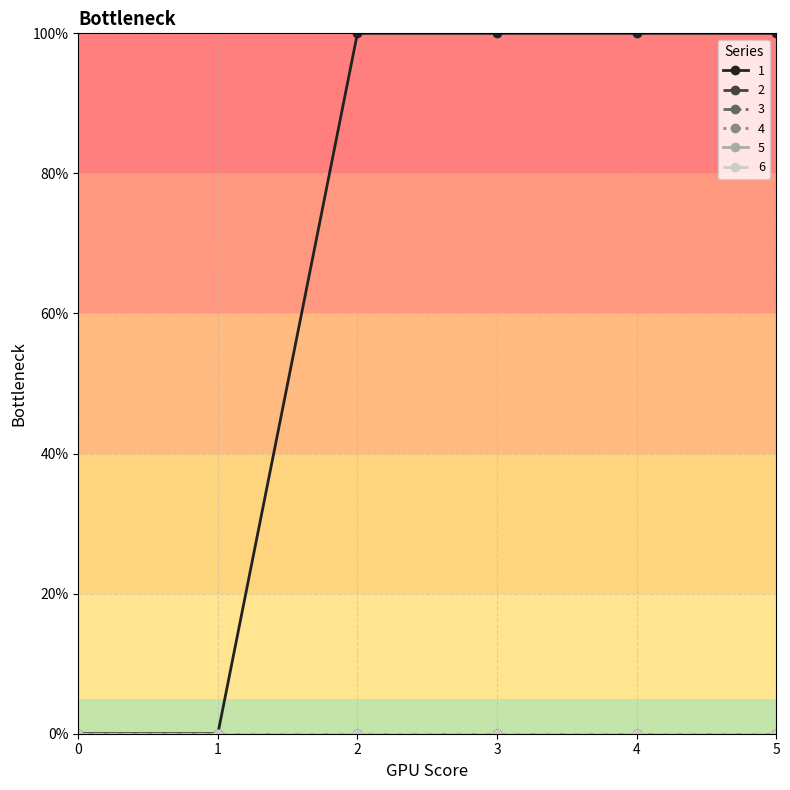

Is this an area chart (filled region under the line)?

No